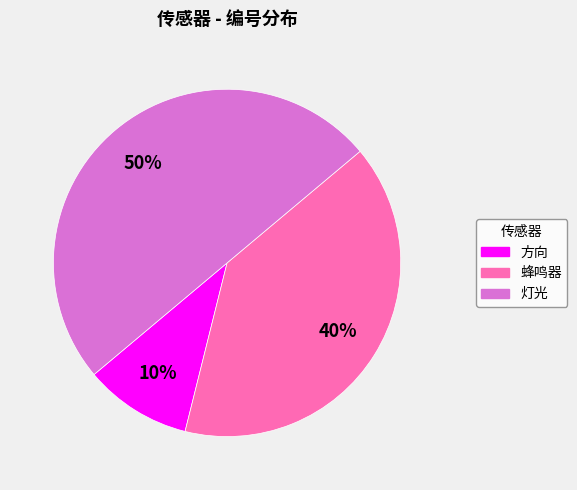

To the nearest percent, what is the difference between the 方向 and 蜂鸣器 slice percentages?

30%